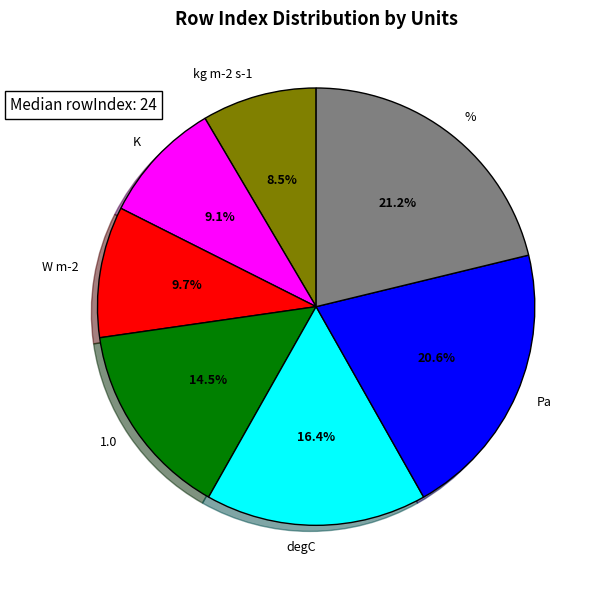

Between degC and Pa, which is larger?

Pa